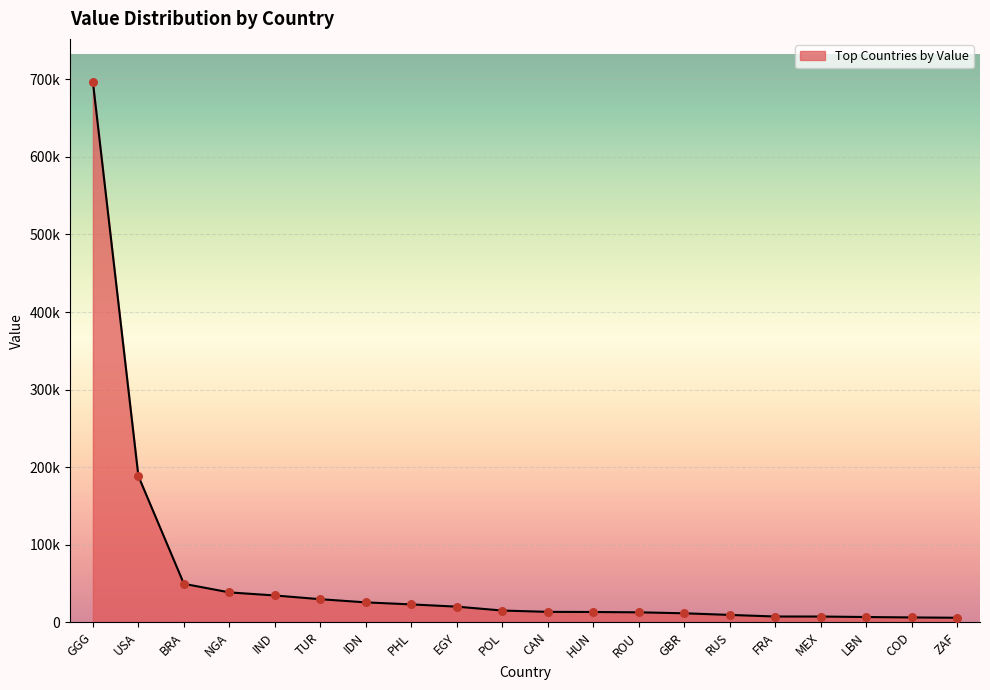

What is the change in value from TUR to FRA?

-22303